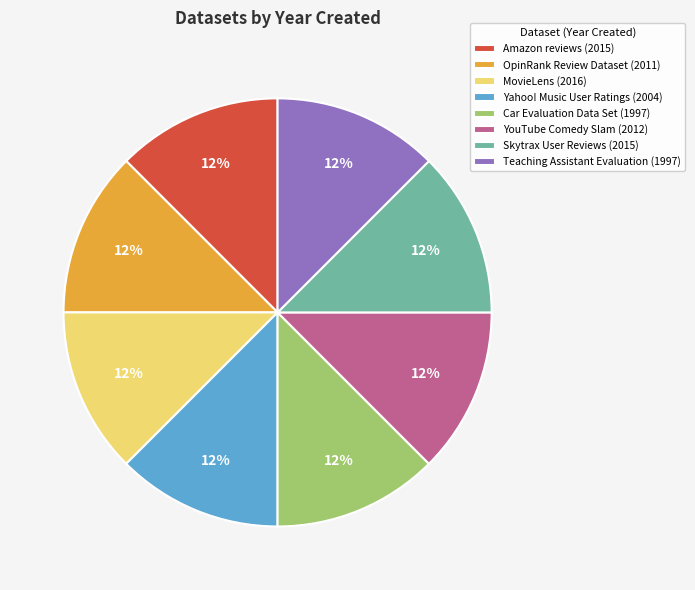

True or false: YouTube Comedy Slam (2012) accounts for 1% of the total.

False